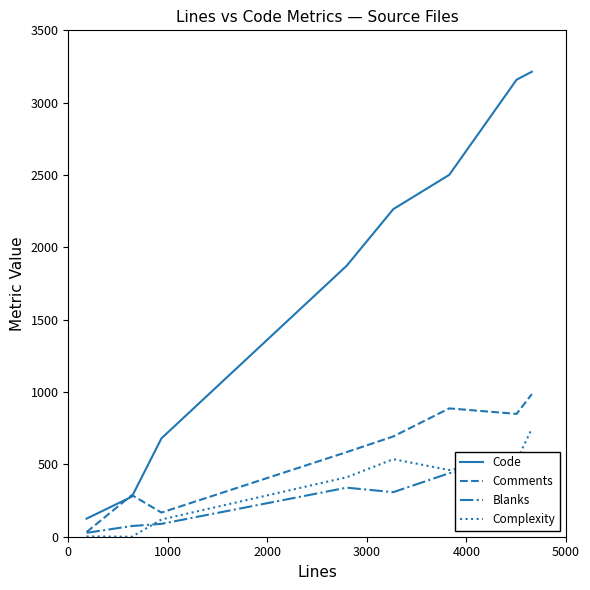

What is the value of the Code point at the 6th from the left?

2501